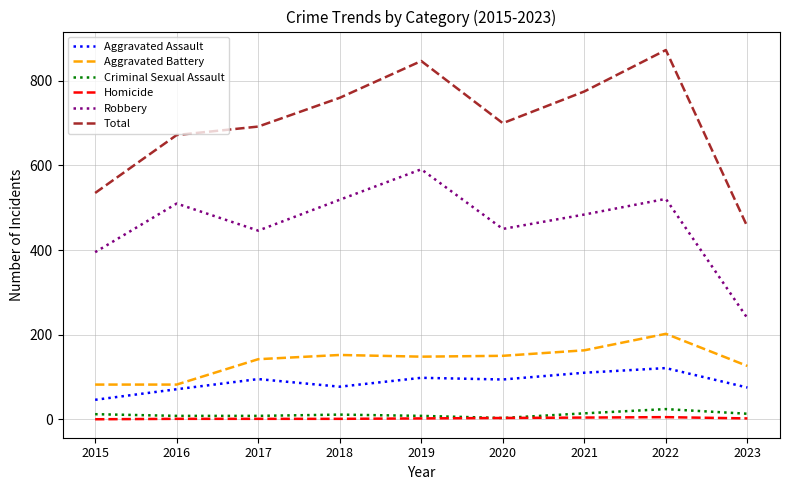

True or false: Aggravated Battery and Robbery intersect in this chart.

False